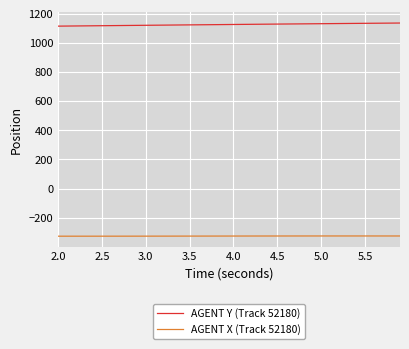

What is the maximum value shown in the chart?

1135.7